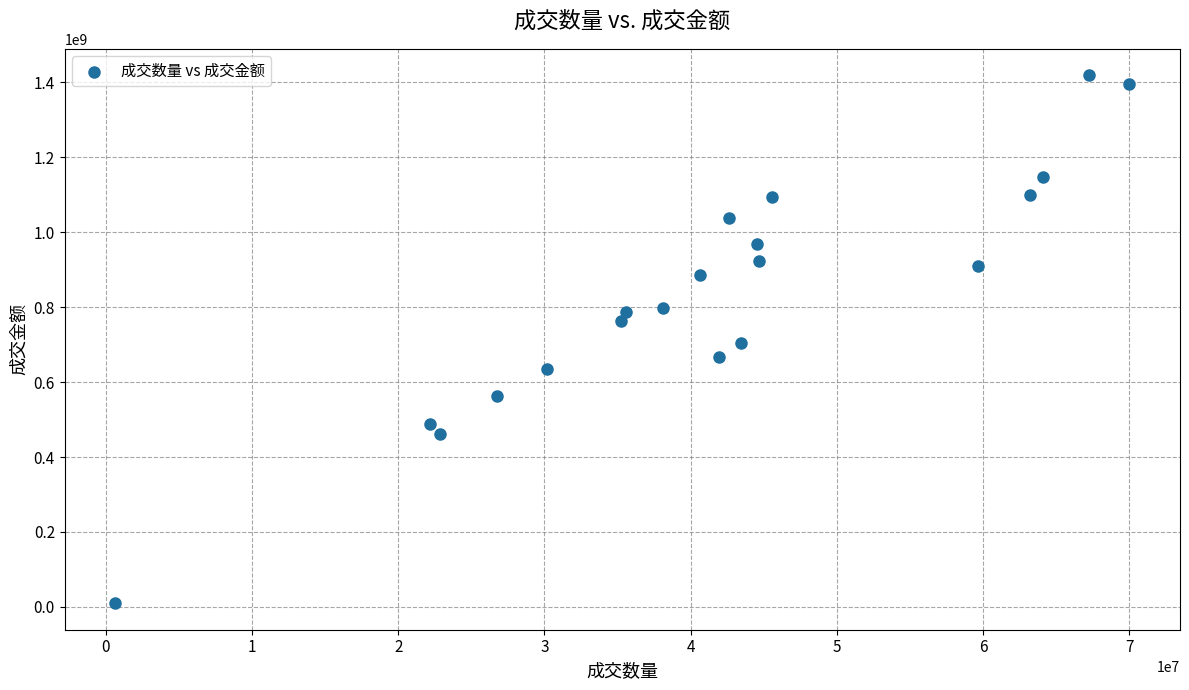

What is the range of Y values (max minus min)?

1409604454.9